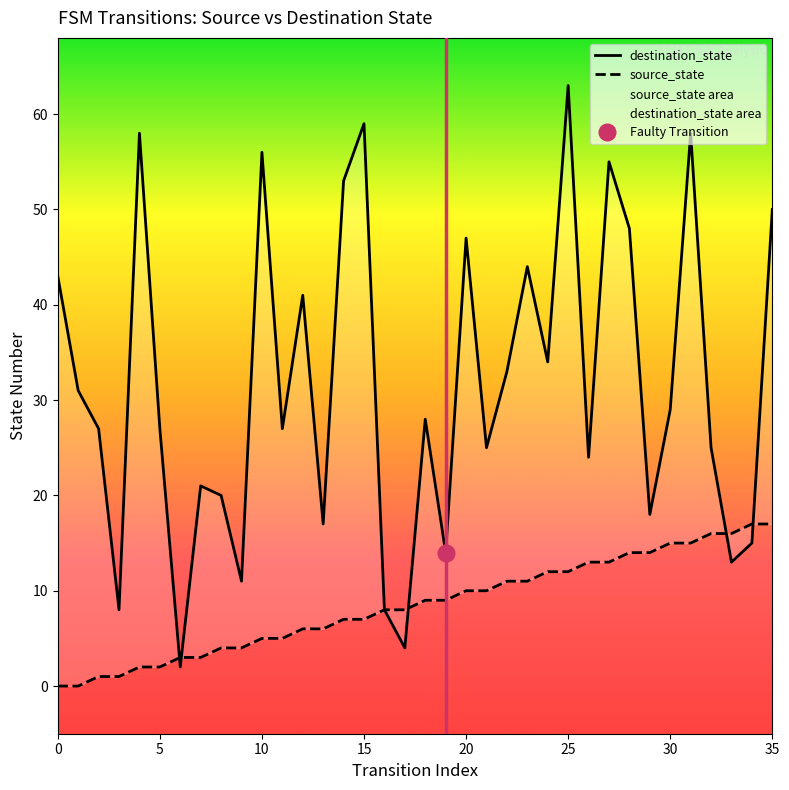

Is it true that destination_state equals 81 at 15?

False